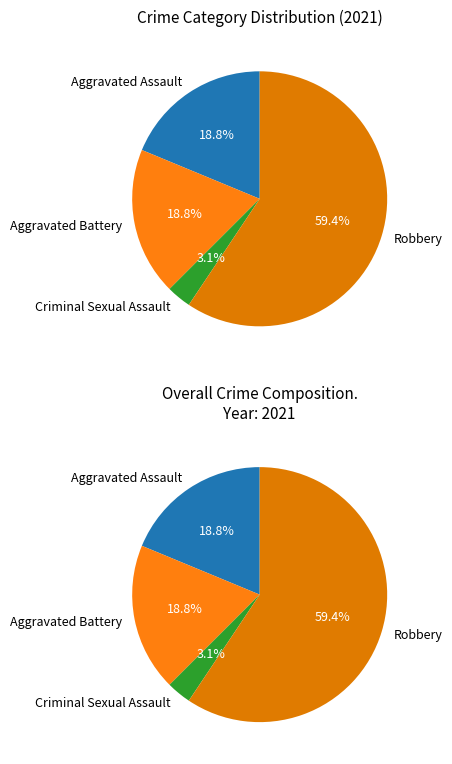

What is the total percentage of Aggravated Assault and Criminal Sexual Assault?

21.9%